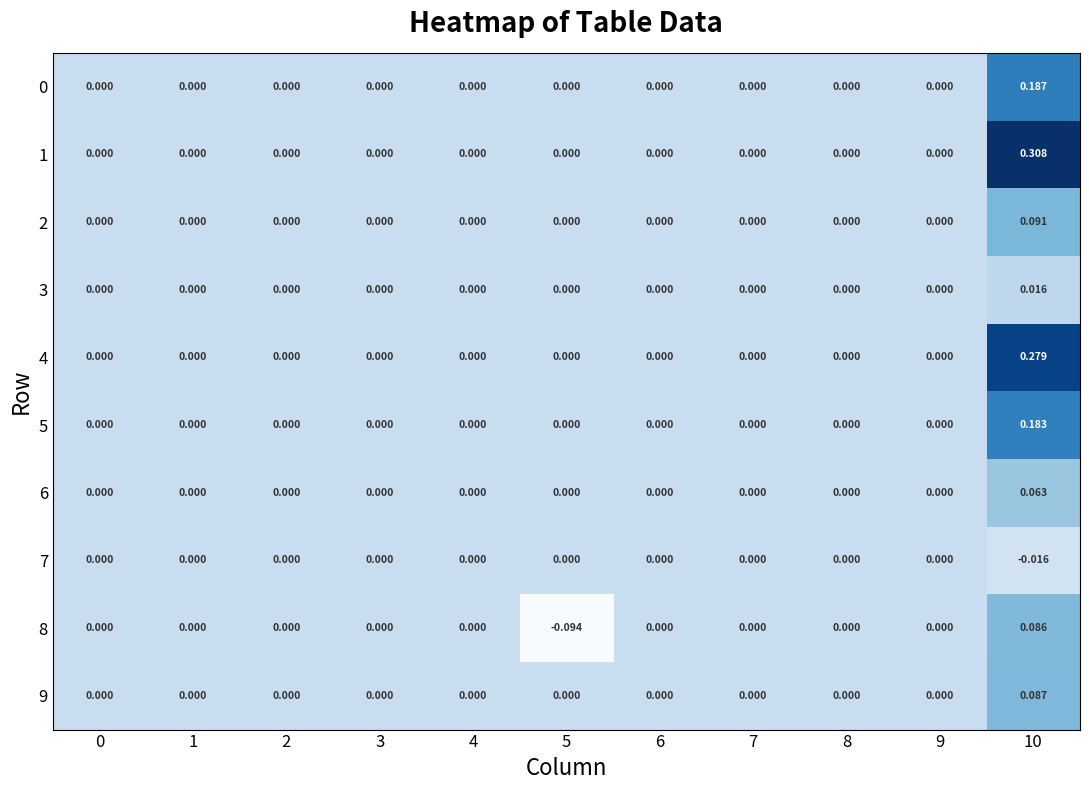

Between 2 and 5, which is larger?

2